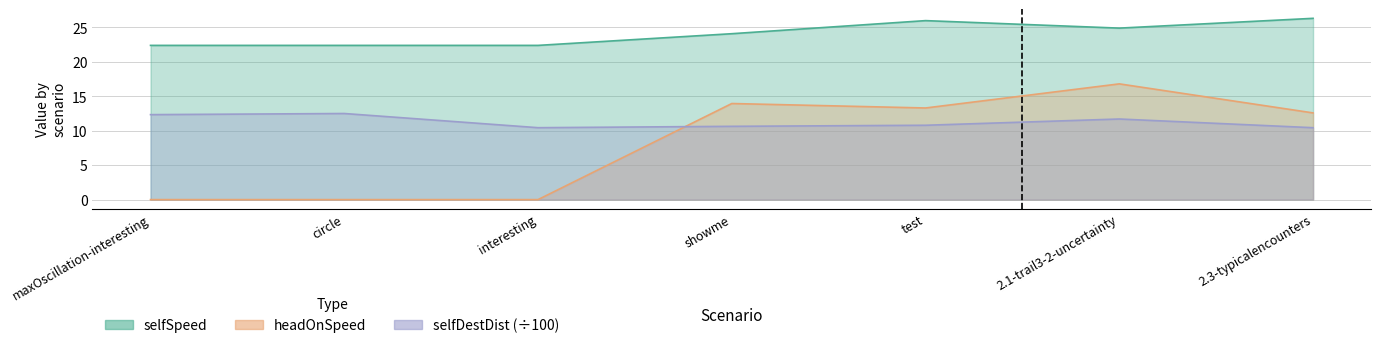

Rank the series at circle from lowest to highest value.

headOnSpeed, selfDestDist, selfSpeed